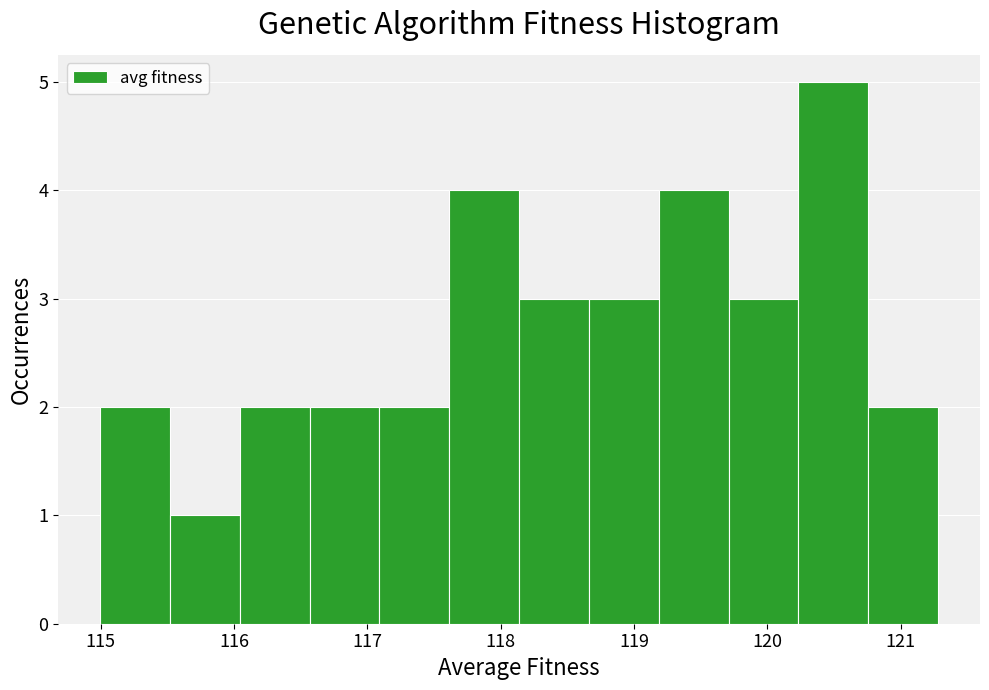

Reading left to right, transcribe this chart: for each bar, give the range it covers on the x-axis and its height. Neither the bar edges nor the heights are printed on the chart, so give them approximately, as read against the axes.

115.0 to 115.5: 2
115.5 to 116.0: 1
116.0 to 116.6: 2
116.6 to 117.1: 2
117.1 to 117.6: 2
117.6 to 118.1: 4
118.1 to 118.7: 3
118.7 to 119.2: 3
119.2 to 119.7: 4
119.7 to 120.2: 3
120.2 to 120.8: 5
120.8 to 121.3: 2